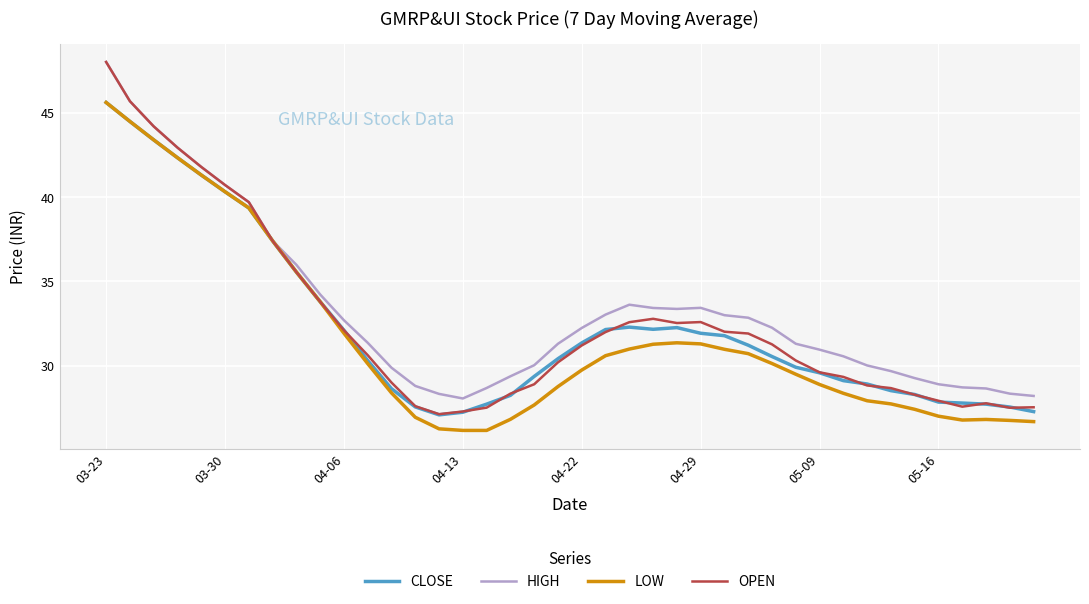

What is the lowest value of the OPEN series?

27.1